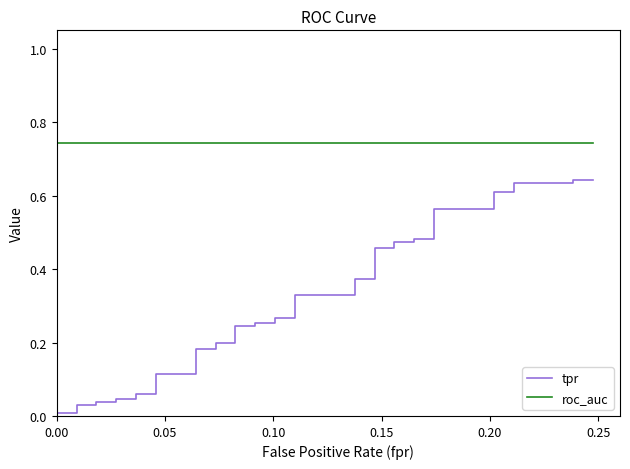

What is the approximate value of roc_auc at 0.00?

0.7